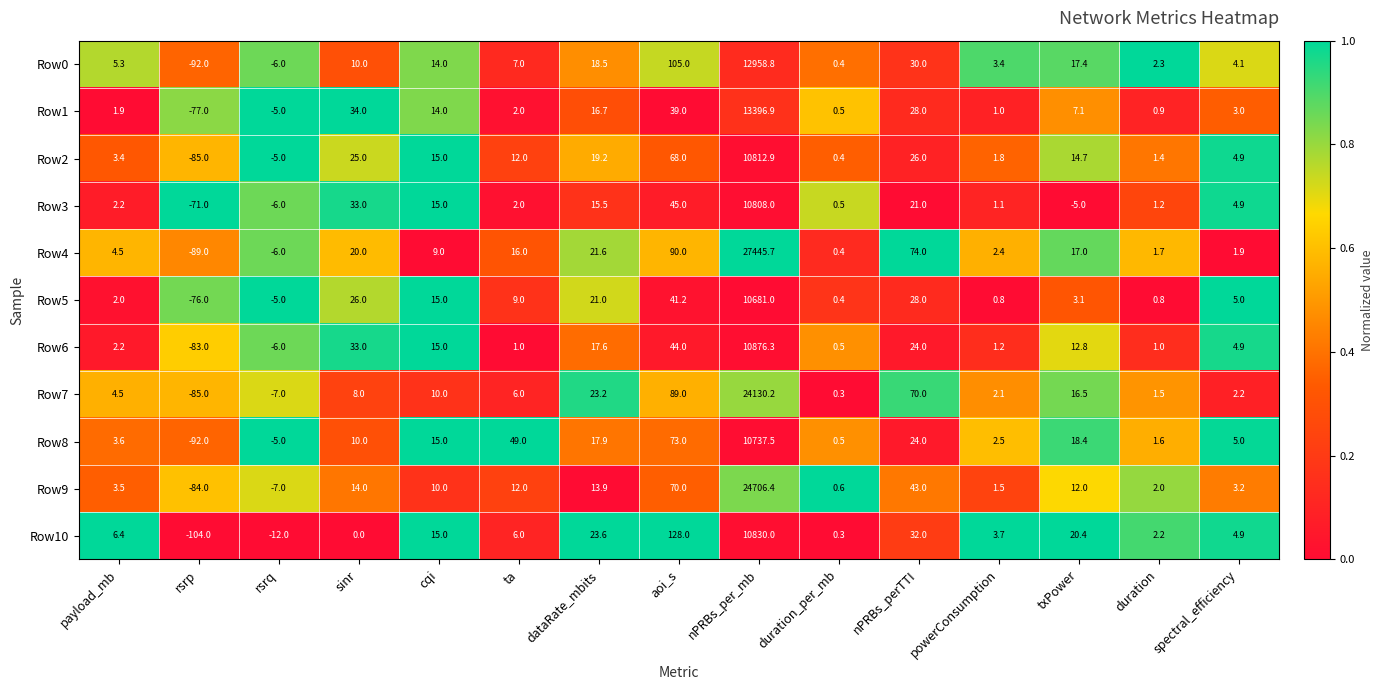

List the series in order of their peak value, highest first.

Row4, Row9, Row7, Row1, Row0, Row6, Row10, Row2, Row3, Row8, Row5